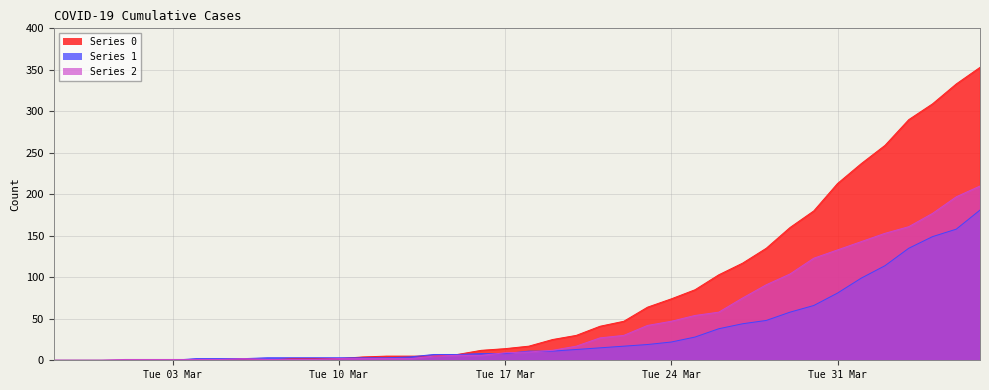

Reading right to left, what are all the values shown in this chart?

0: 353	333	309	290	259	237	213	180	160	135	117	103	85	74	64	47	41	30	25	17	14	12	7	5	5	5	4	2	2	2	0	0	0	0	0	0	0	0	0	0
1: 181	158	149	135	114	99	81	66	58	48	44	38	28	22	19	17	15	13	11	11	8	8	7	7	4	3	3	3	3	3	3	2	2	2	0	0	0	0	0	0
2: 210	197	177	161	153	143	133	123	104	91	75	58	54	47	42	30	27	17	12	10	9	6	6	5	2	2	2	2	1	1	1	2	1	1	1	1	1	0	0	0